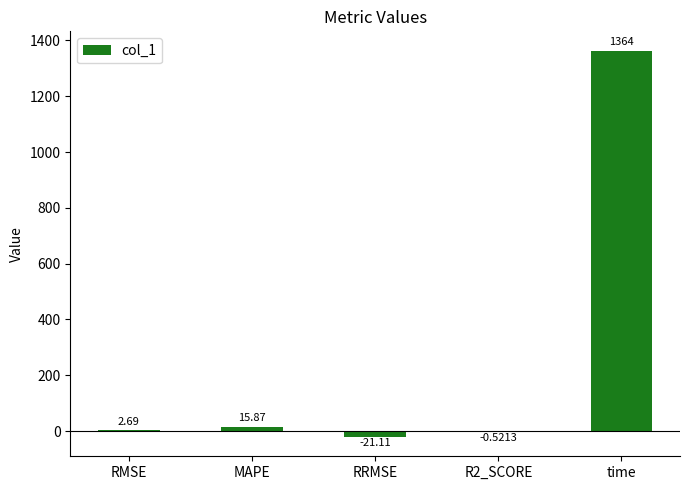

How many values exceed 2?

3